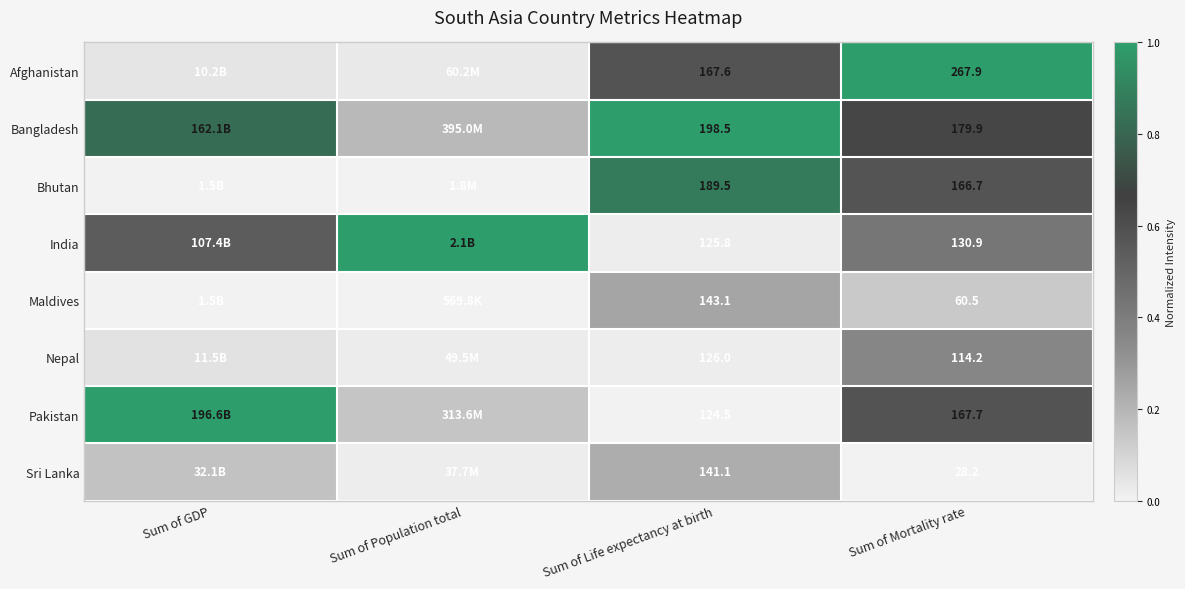

At Sum of Life expectancy at birth, list the series in order from largest to smallest.

Bangladesh, Bhutan, Afghanistan, Maldives, Sri Lanka, Nepal, India, Pakistan